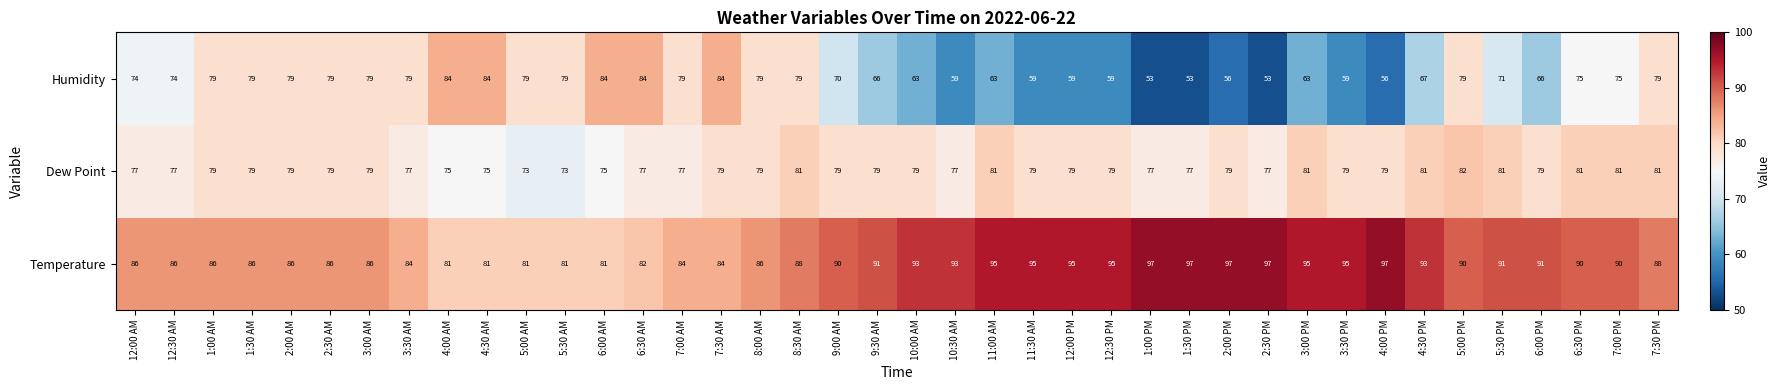

True or false: Temperature has a value of 140 at 6:30 PM.

False